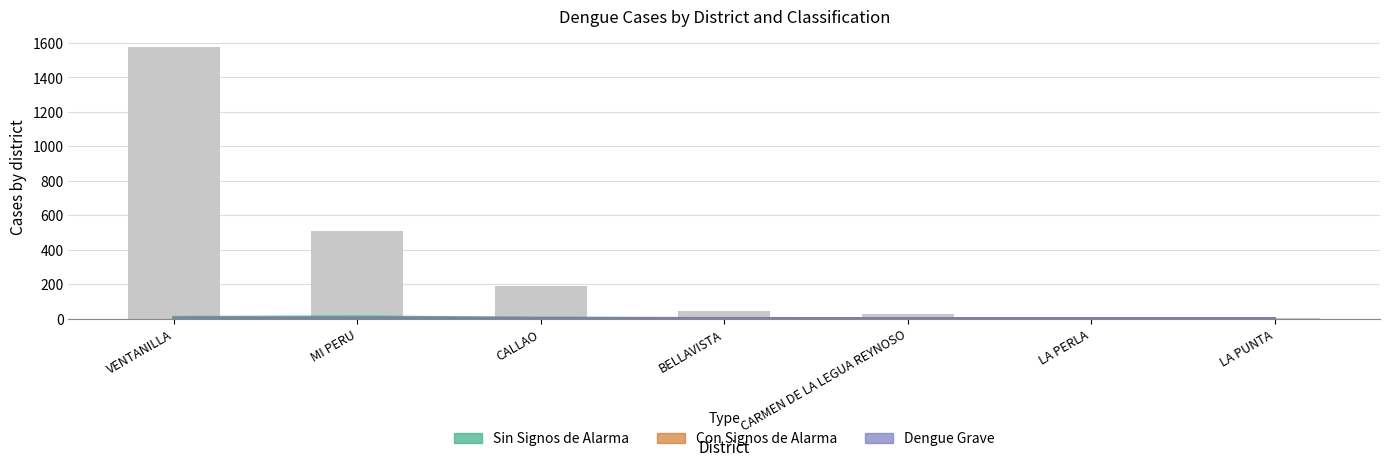

Is the value of casos_DENGUE SIN SIGNOS DE ALARMA at CARMEN DE LA LEGUA REYNOSO greater than the value of casos_DENGUE GRAVE at BELLAVISTA?

Yes